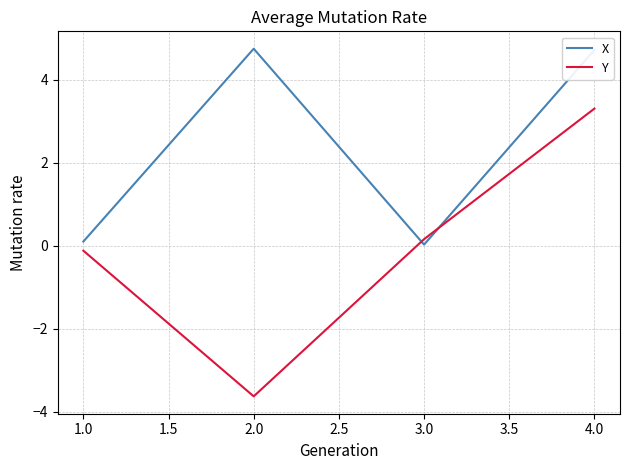

What is the minimum value for Y?

-3.6